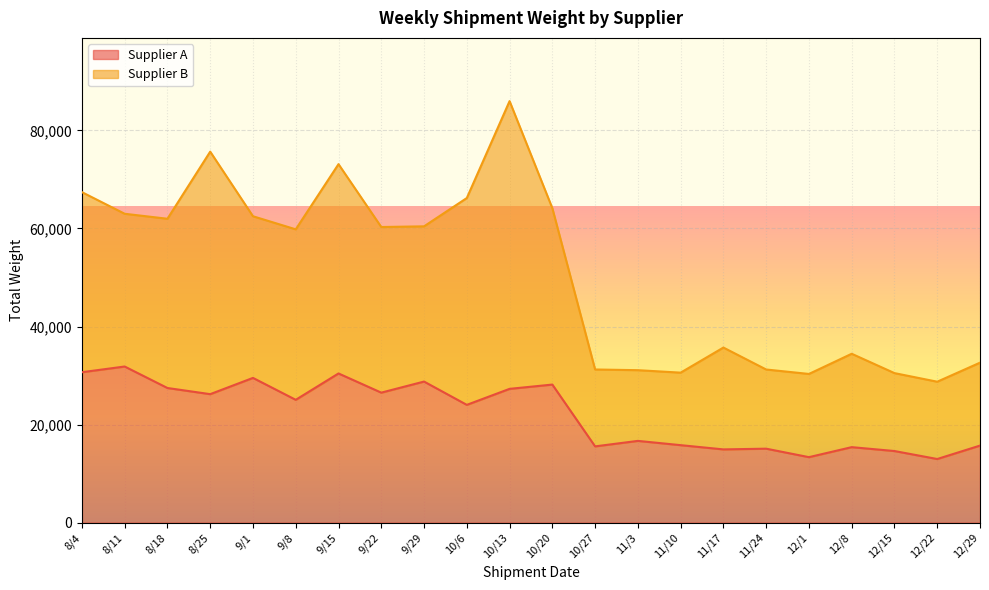

What is the average value?

22091